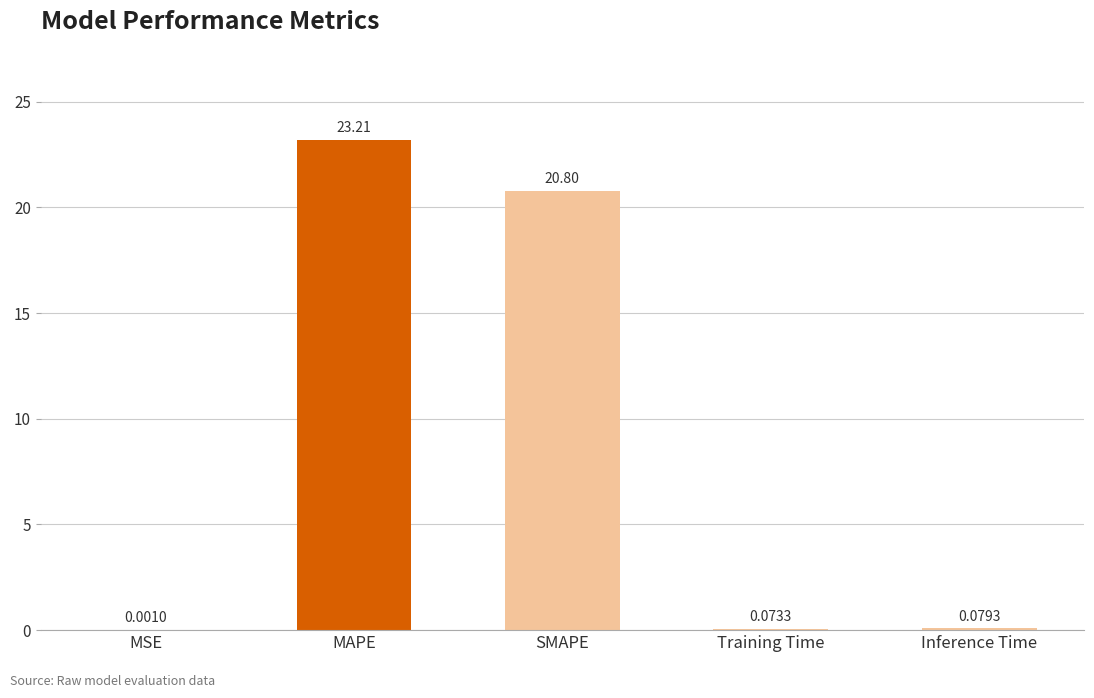

Which has a higher value, Inference Time or SMAPE?

SMAPE